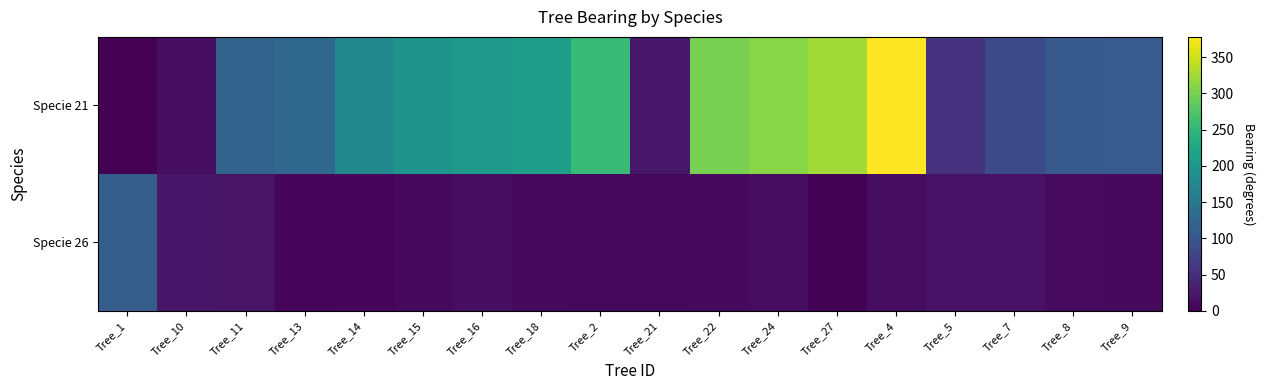

Rank the series by their average value, from lowest to highest.

Specie 26, Specie 21